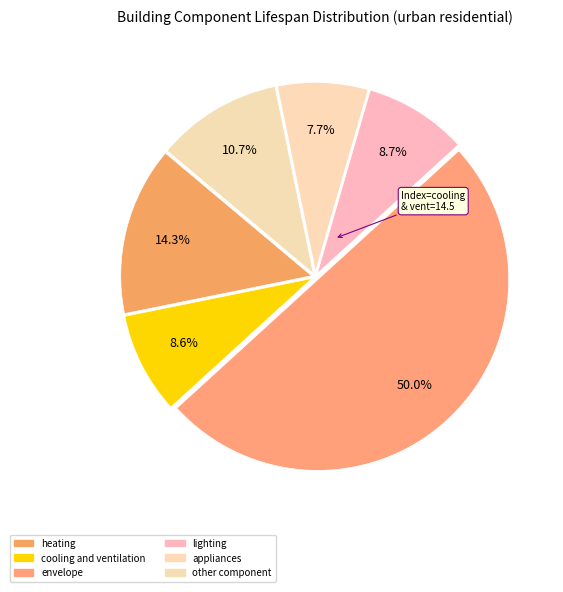

Count the number of slices in the pie.

6